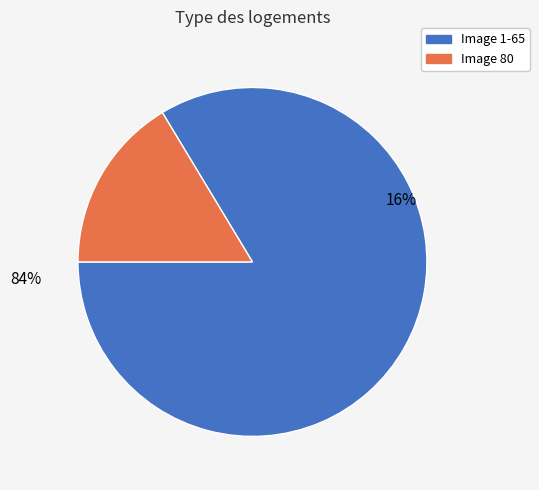

Do Image 65 and Image 5 together represent more than half of the pie?

No